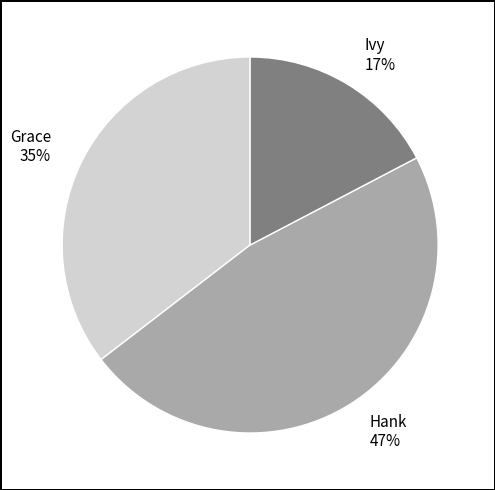

To the nearest percent, what is the average slice percentage?

33%